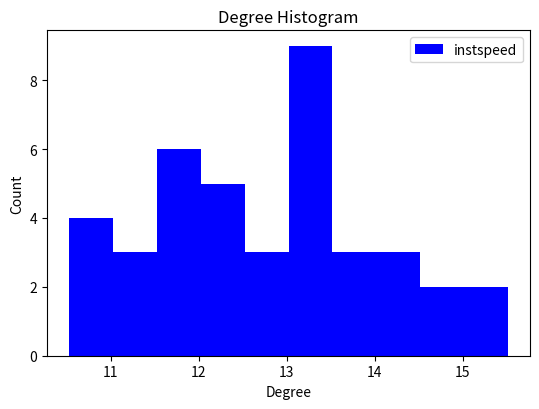

Reading left to right, list every bar in this chart as the range it spans on the x-axis followed by its height. Neither the bar edges nor the heights are printed on the chart, so give them approximately, as read against the axes.

10.5 to 11.0: 4
11.0 to 11.5: 3
11.5 to 12.0: 6
12.0 to 12.5: 5
12.5 to 13.0: 3
13.0 to 13.5: 9
13.5 to 14.0: 3
14.0 to 14.5: 3
14.5 to 15.0: 2
15.0 to 15.5: 2